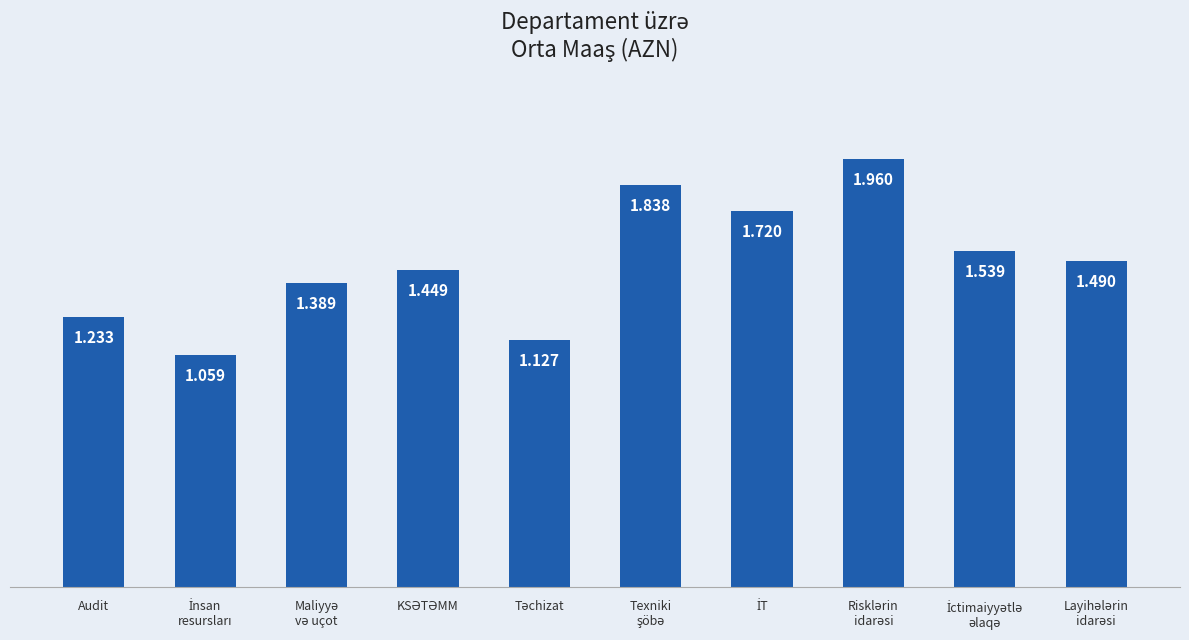

Does the chart contain any negative values?

No